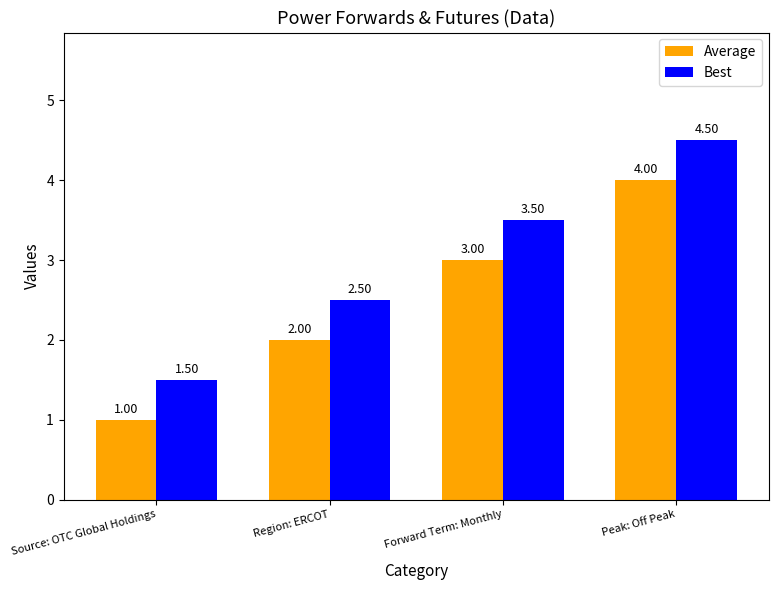

What is the sum of all Average values?

10.0